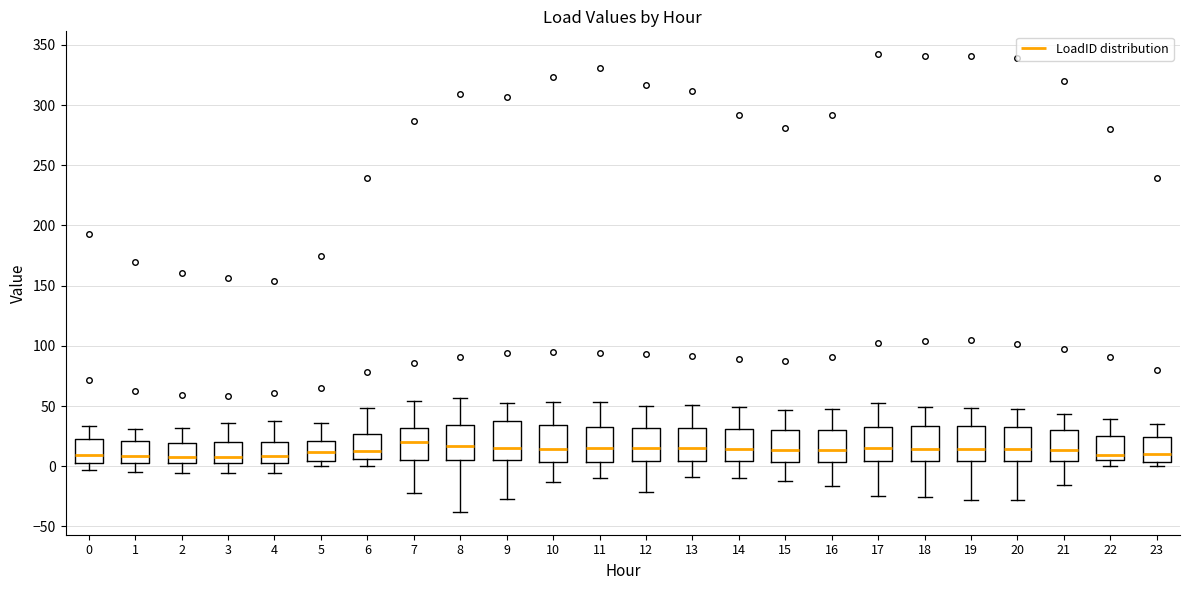

Reading left to right, read every box against the y-axis: the position of its median line, the range the box covers, and the ends of its whiskers. The values are not printed on the chart, so give them approximately, as read against the axis.

0: median 10, box 5 to 20, whiskers -5 to 35
1: median 10, box 5 to 20, whiskers -5 to 30
2: median 10, box 5 to 20, whiskers -5 to 30
3: median 10, box 5 to 20, whiskers -5 to 35
4: median 10, box 5 to 20, whiskers -5 to 40
5: median 10, box 5 to 20, whiskers 0 to 35
6: median 10, box 5 to 25, whiskers 0 to 50
7: median 20, box 5 to 30, whiskers -20 to 55
8: median 15, box 5 to 35, whiskers -40 to 55
9: median 15, box 5 to 40, whiskers -30 to 55
10: median 15, box 5 to 35, whiskers -15 to 55
11: median 15, box 5 to 35, whiskers -10 to 55
12: median 15, box 5 to 30, whiskers -20 to 50
13: median 15, box 5 to 30, whiskers -10 to 50
14: median 15, box 5 to 30, whiskers -10 to 50
15: median 15, box 5 to 30, whiskers -10 to 45
16: median 15, box 5 to 30, whiskers -15 to 50
17: median 15, box 5 to 35, whiskers -25 to 55
18: median 15, box 5 to 35, whiskers -25 to 50
19: median 15, box 5 to 35, whiskers -30 to 50
20: median 15, box 5 to 35, whiskers -30 to 45
21: median 15, box 5 to 30, whiskers -15 to 45
22: median 10, box 5 to 25, whiskers 0 to 40
23: median 10, box 5 to 25, whiskers 0 to 35